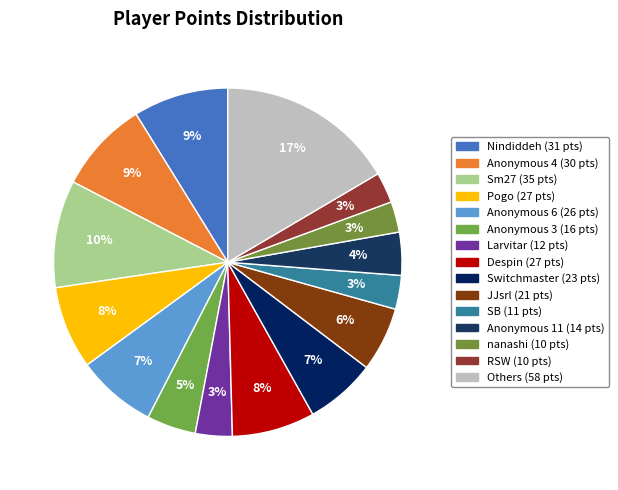

Count the number of slices in the pie.

15